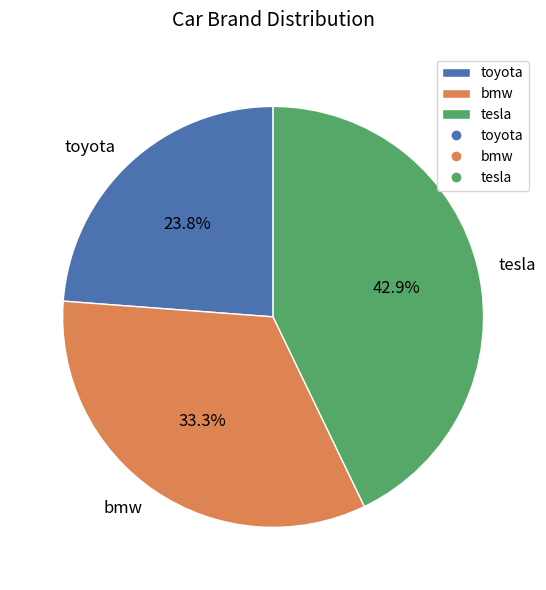

Is the sum of tesla and bmw greater than half?

Yes